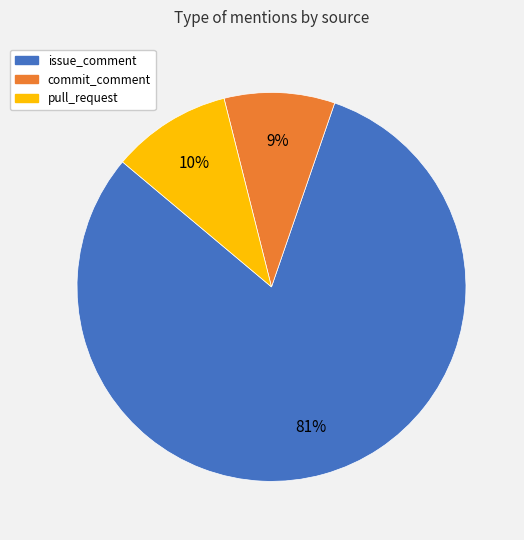

Is there a majority slice in this chart?

Yes